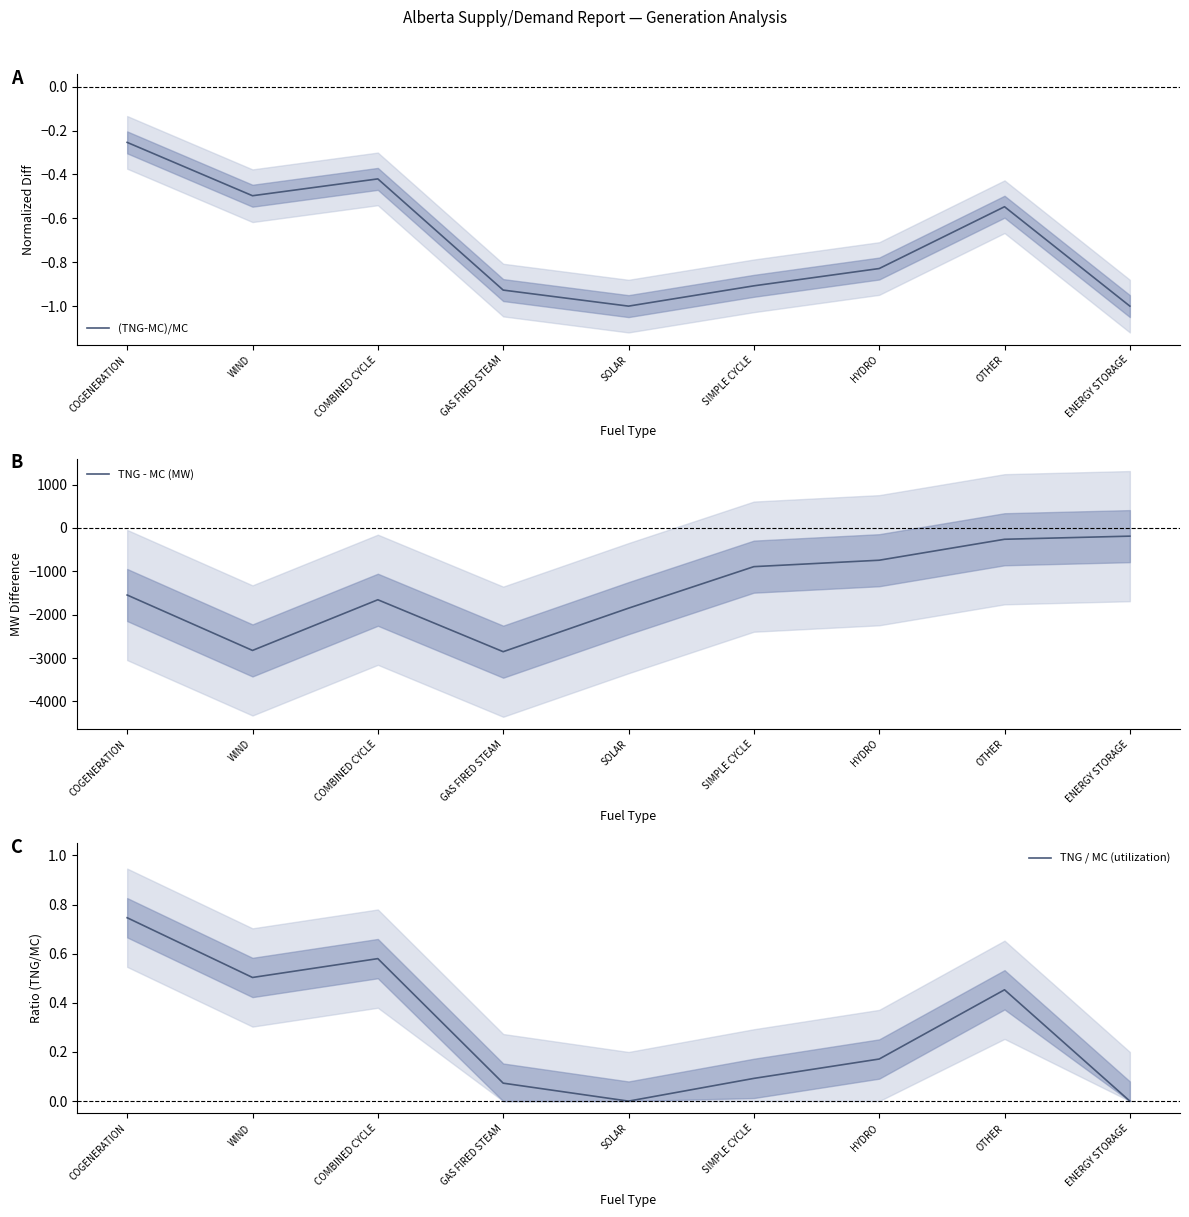

Which series has the largest range (max minus min)?

TNG - MC (MW)